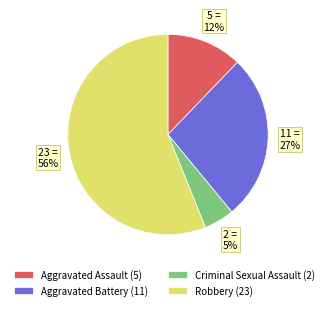

Count the number of slices in the pie.

4